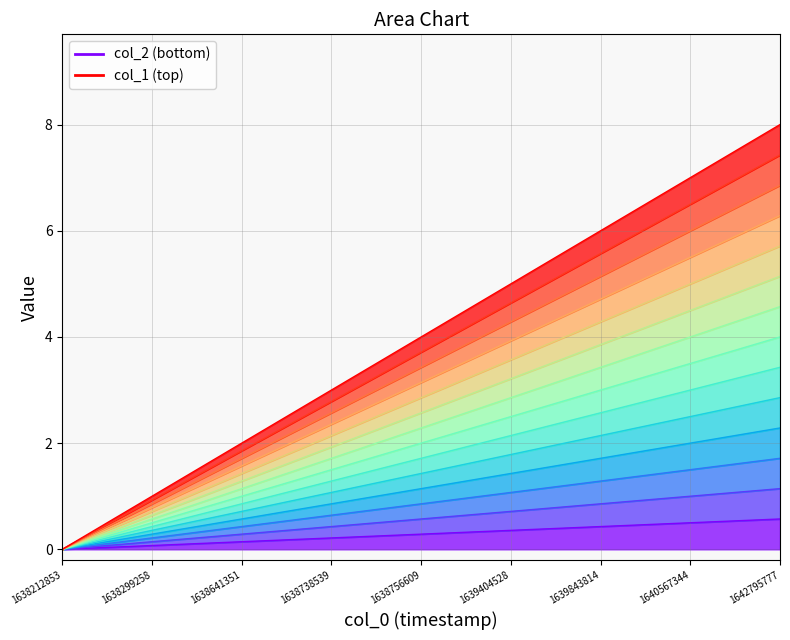

Reading right to left, transcribe all the data shown in this chart.

0.6	0.5	0.4	0.4	0.3	0.2	0.1	0.1	0.0